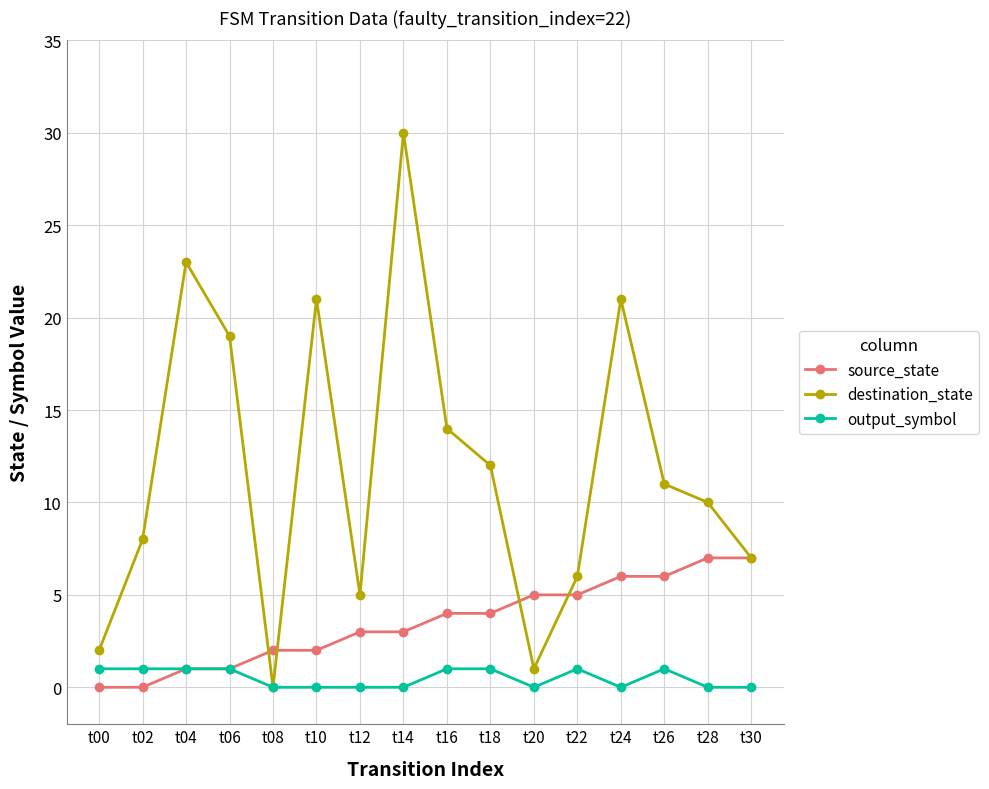

Is this an area chart (filled region under the line)?

No